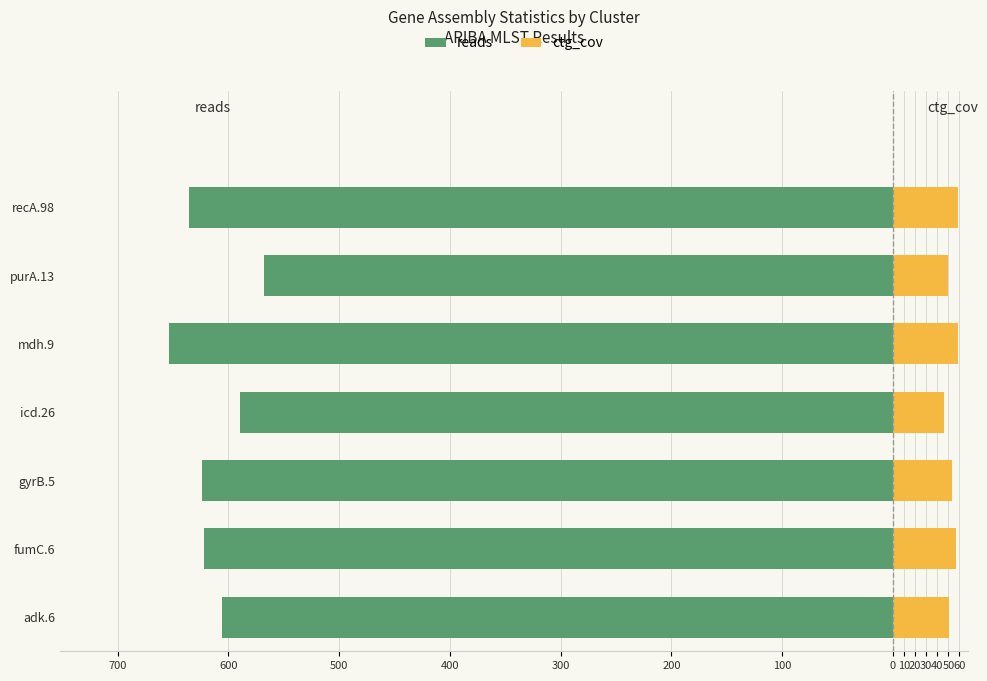

What is the value of the reads bar at the 7th from the left?

-636.0